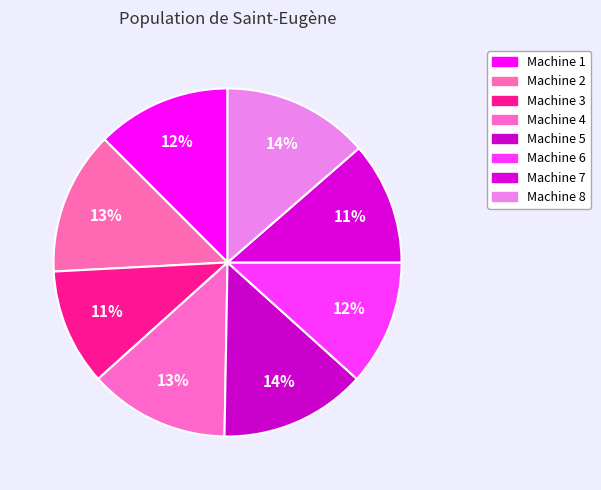

To the nearest percent, what portion does Machine 7 represent?

11%